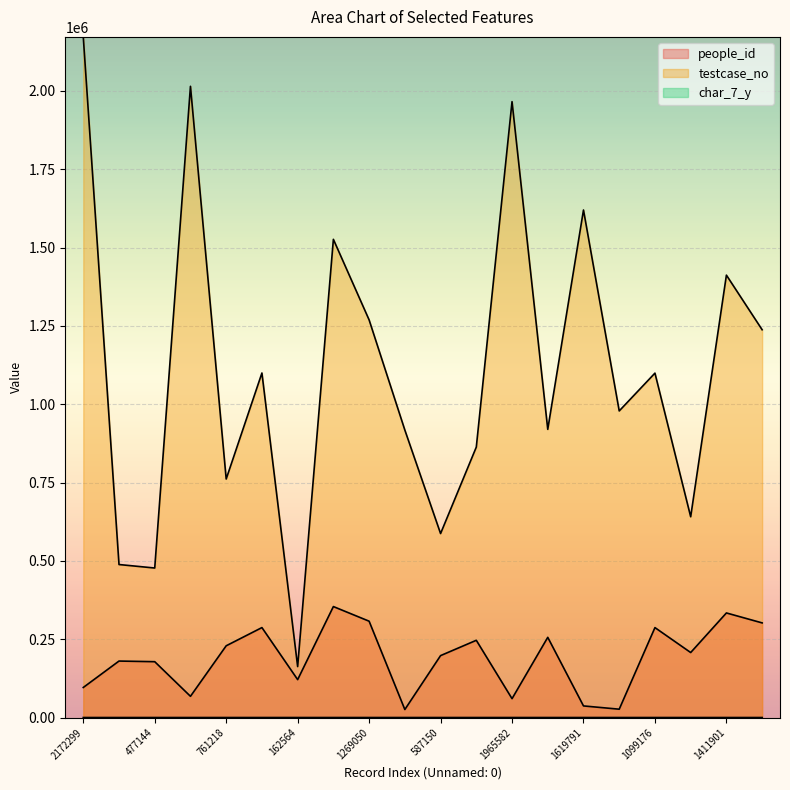

Reading left to right, what are all the values shown in this chart?

people_id: 2172299=95867	488273=180204	477144=178183	2014556=67687	761218=228928	1099573=287039	162564=120953	1526193=354121	1269050=307420	917540=25548	587150=197585	863073=246464	1965582=60162	919677=255869	1619791=36999	978540=26565	1099176=286974	640739=207409	1411901=333745	1237605=301976
testcase_no: 2172299=2172300	488273=488274	477144=477145	2014556=2014557	761218=761219	1099573=1099574	162564=162565	1526193=1526194	1269050=1269051	917540=917541	587150=587151	863073=863074	1965582=1965583	919677=919678	1619791=1619792	978540=978541	1099176=1099177	640739=640740	1411901=1411902	1237605=1237606
char_7_y: 2172299=14	488273=9	477144=1	2014556=8	761218=8	1099573=18	162564=9	1526193=18	1269050=11	917540=8	587150=6	863073=8	1965582=16	919677=4	1619791=8	978540=13	1099176=11	640739=9	1411901=6	1237605=13